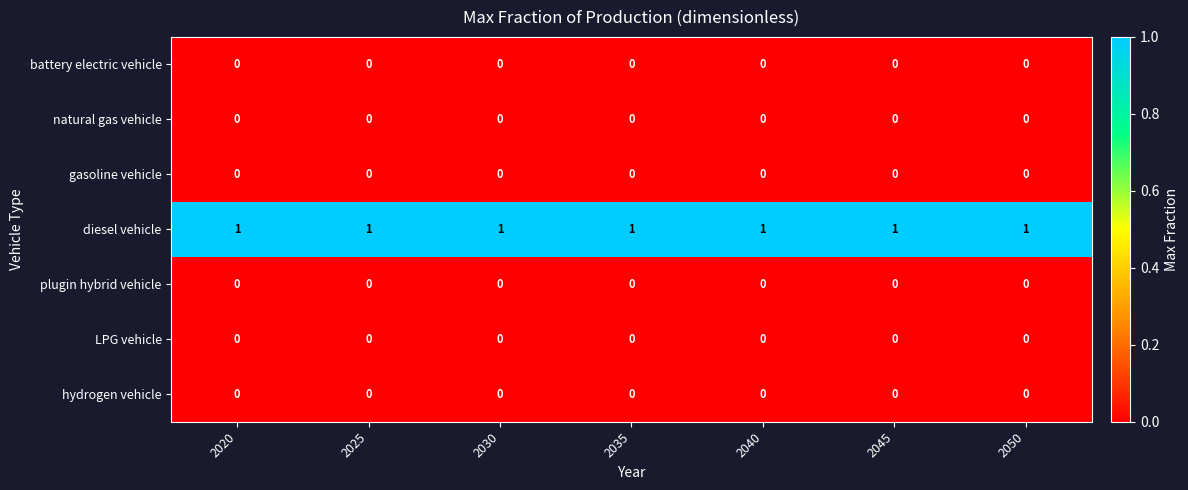

At how many categories does at least one series exceed 0?

7